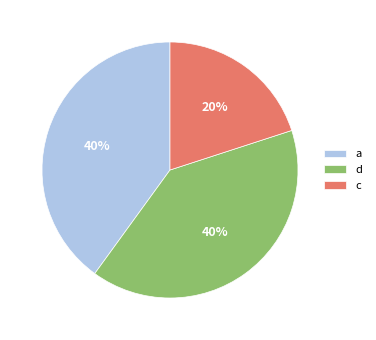

Does a account for over 50% of the chart?

No